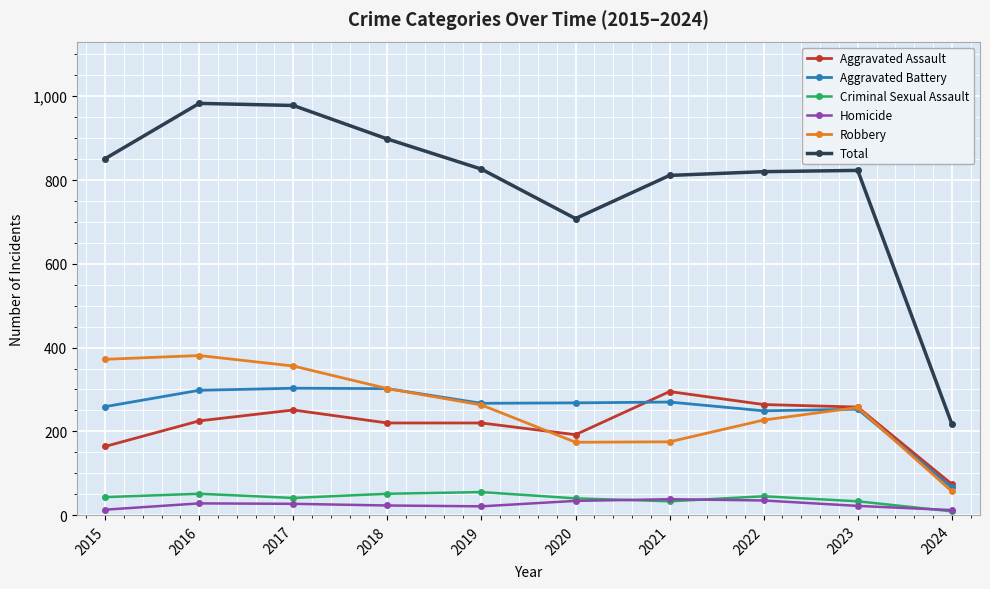

How many distinct data groups are displayed?

6